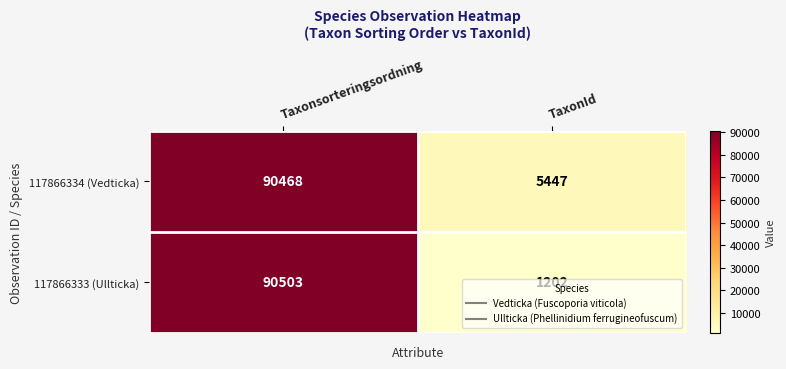

True or false: 117866333 (Ullticka) has a value of 30372 at Taxonsorteringsordning.

False